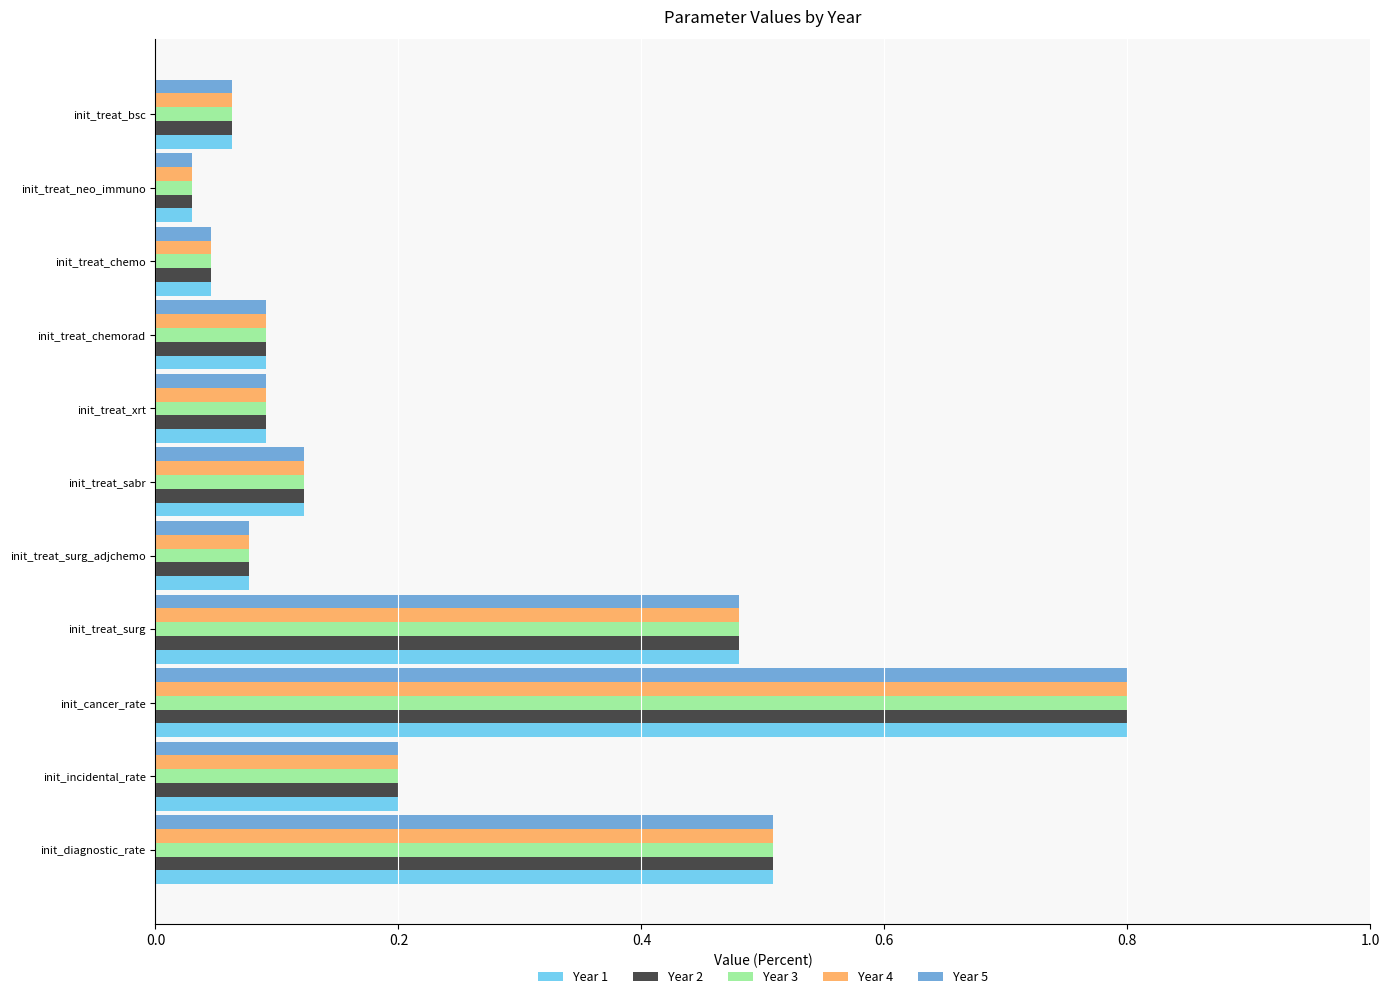

True or false: Year 3 has a value of 0.0 at init_treat_chemorad.

False